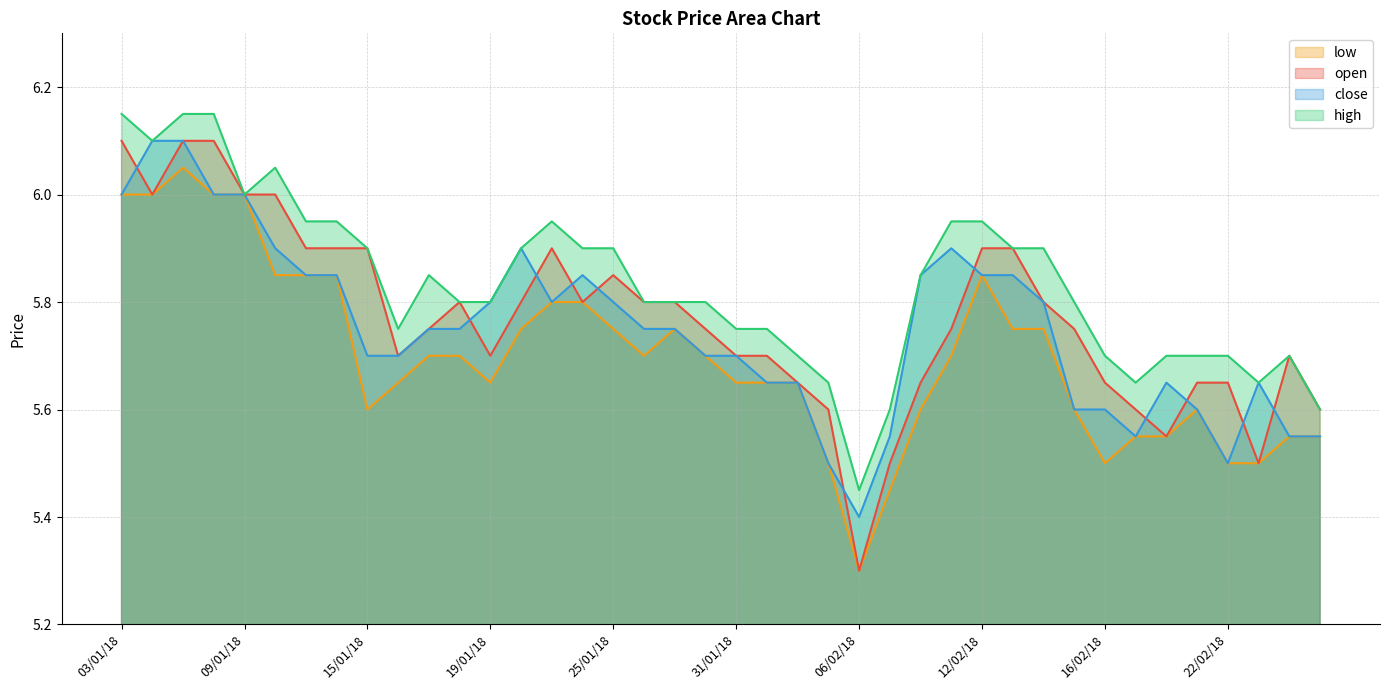

How many lines are shown in the chart?

4